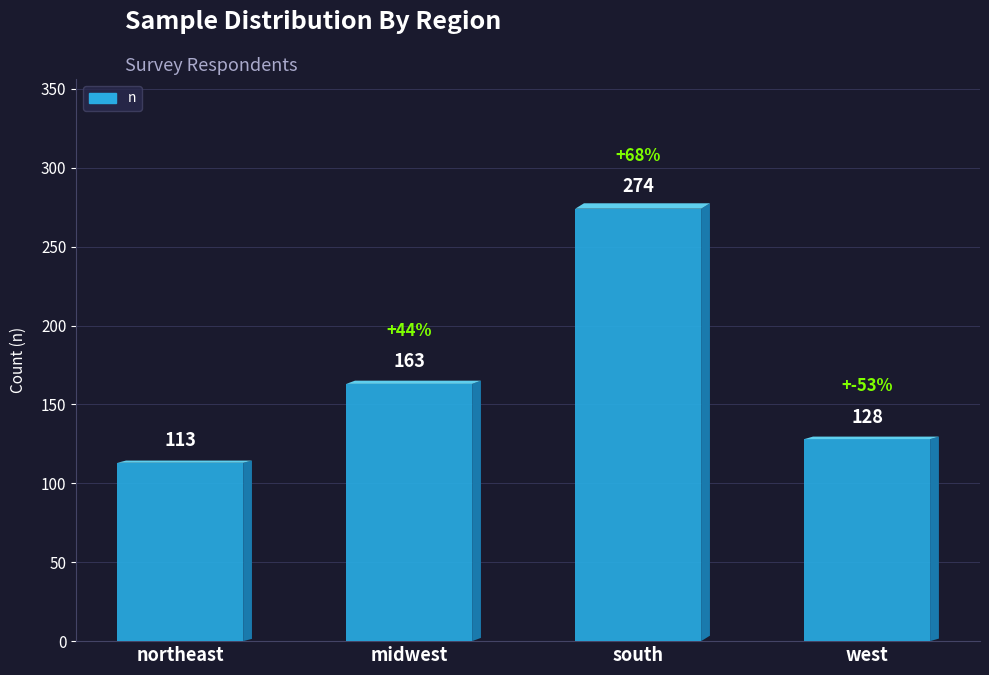

At which category does the chart reach its minimum across all series?

northeast